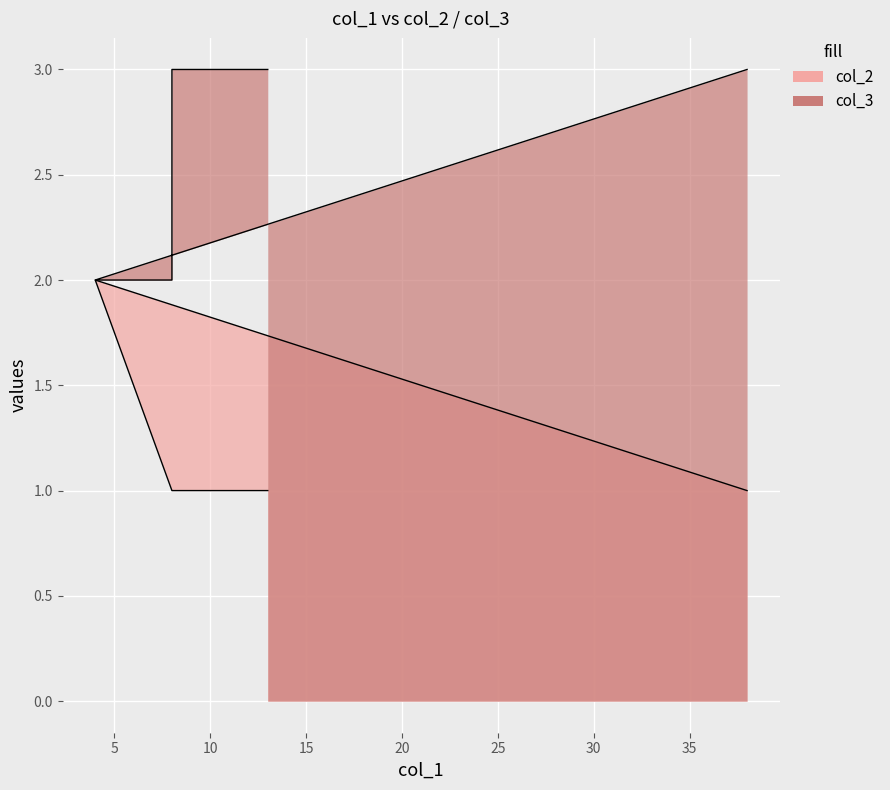

At which label does col_2 reach its peak?

4